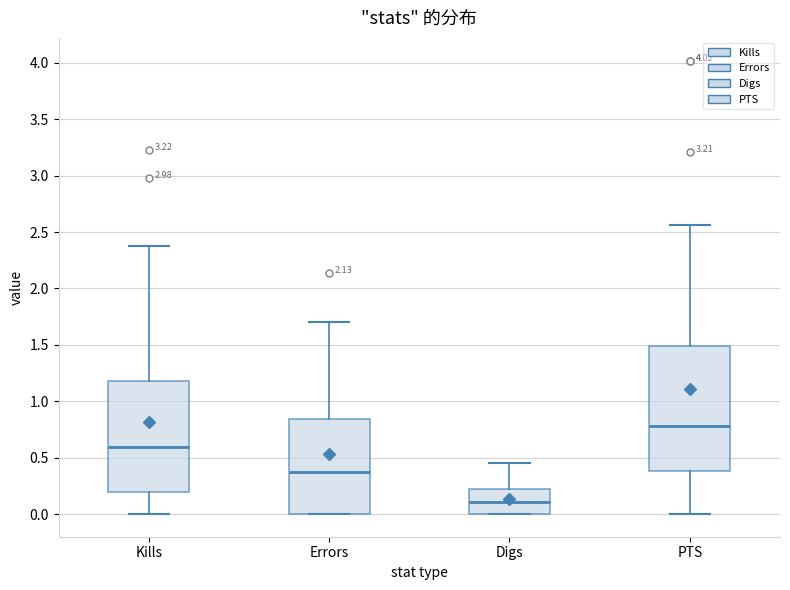

Reading left to right, transcribe this box plot: for each box, give where its median line is, the range the box spans, and where its two whiskers end, as read against the y-axis. The values are not printed on the chart, so give them approximately, as read against the axis.

Kills: median 0.60, box 0.20 to 1.20, whiskers 0.00 to 2.35
Errors: median 0.35, box 0.00 to 0.85, whiskers 0.00 to 1.70
Digs: median 0.10, box 0.00 to 0.20, whiskers 0.00 to 0.45
PTS: median 0.80, box 0.40 to 1.50, whiskers 0.00 to 2.55